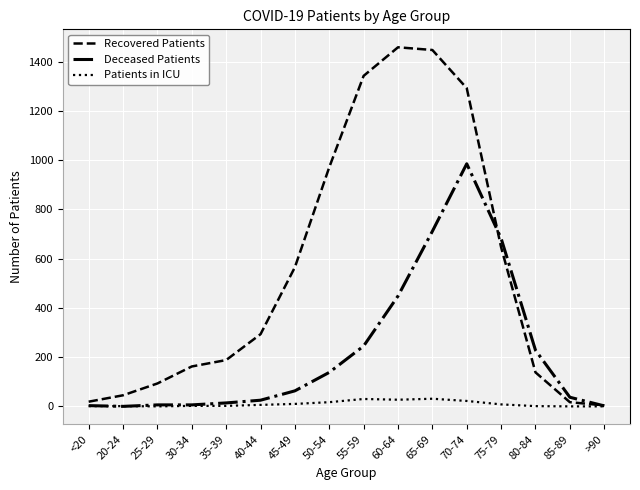

Rank the series by their average value, from highest to lowest.

Recovered Patients, Deceased Patients, Patients in ICU